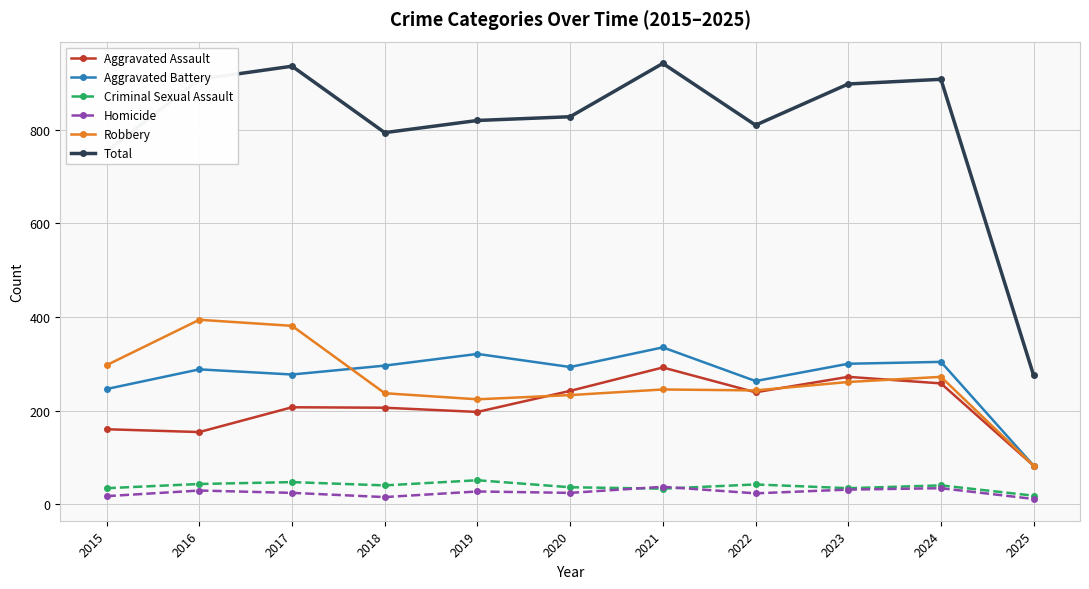

Which series has the largest total across all categories?

Total